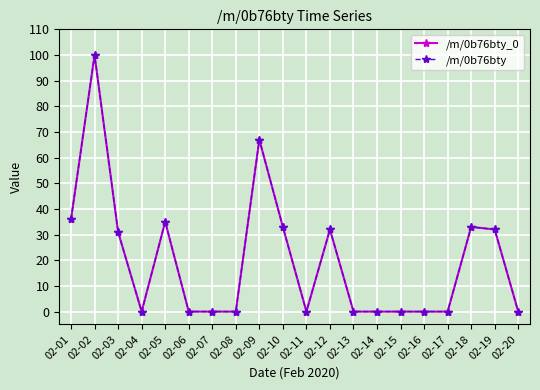

True or false: /m/0b76bty_0 and /m/0b76bty cross at least once.

False